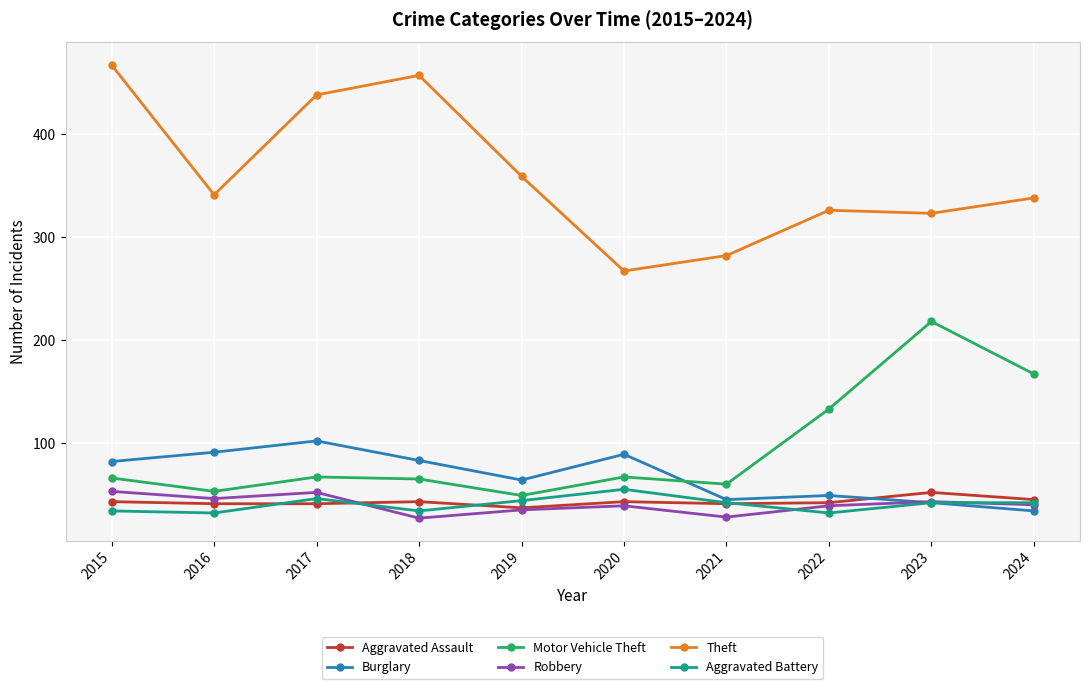

What is the difference between the Robbery values at 2019 and 2021?

7